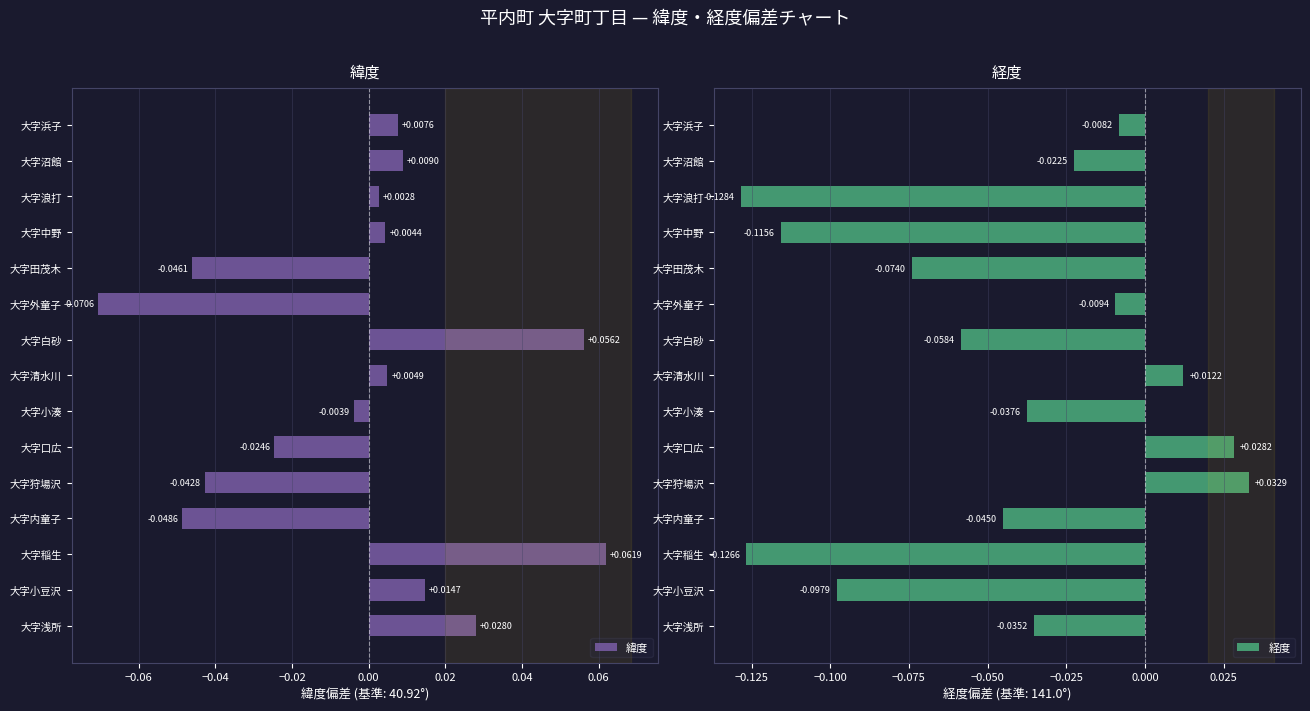

At how many categories does at least one series exceed 0?

11